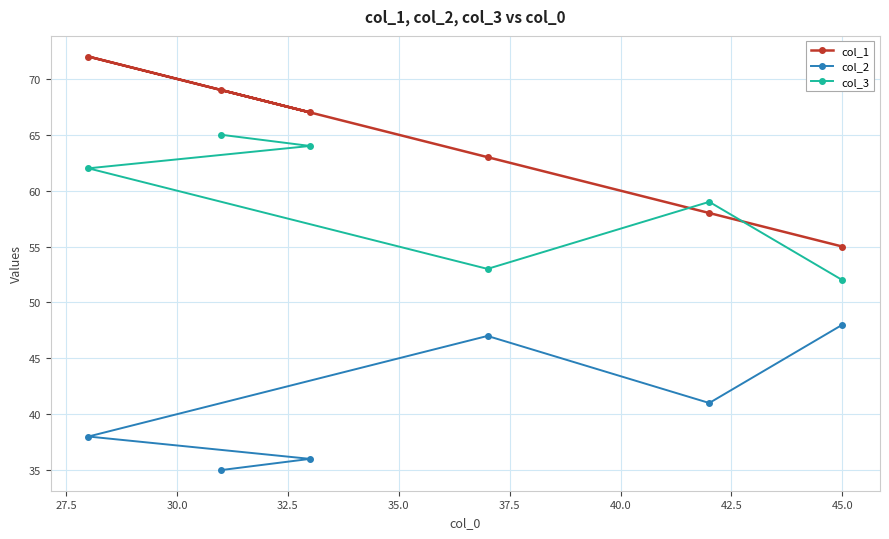

What is the value of the col_2 point at the 1st from the left?

38